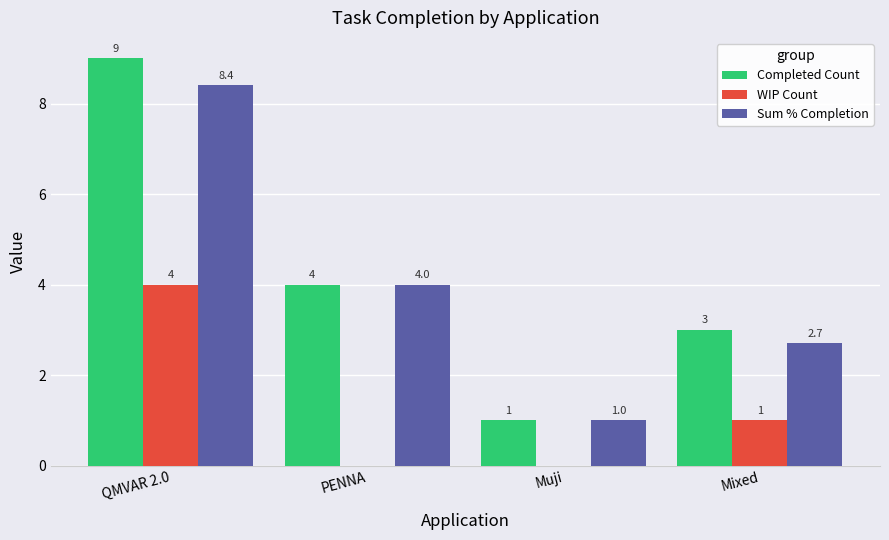

At which label is Completed Count closest to 5?

PENNA